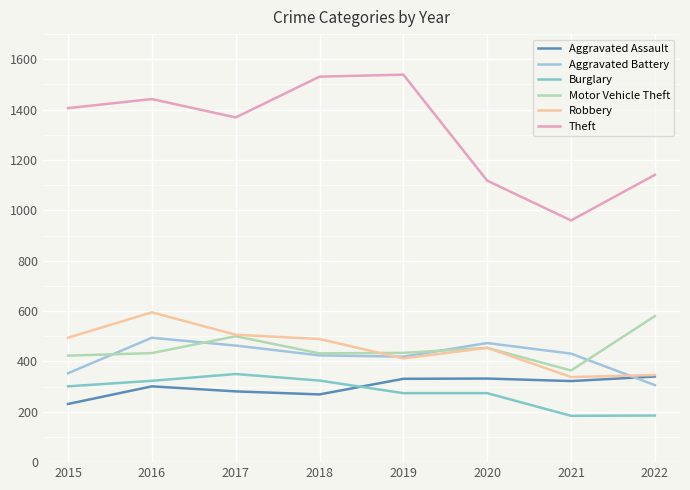

What is the lowest value of the Aggravated Battery series?

306